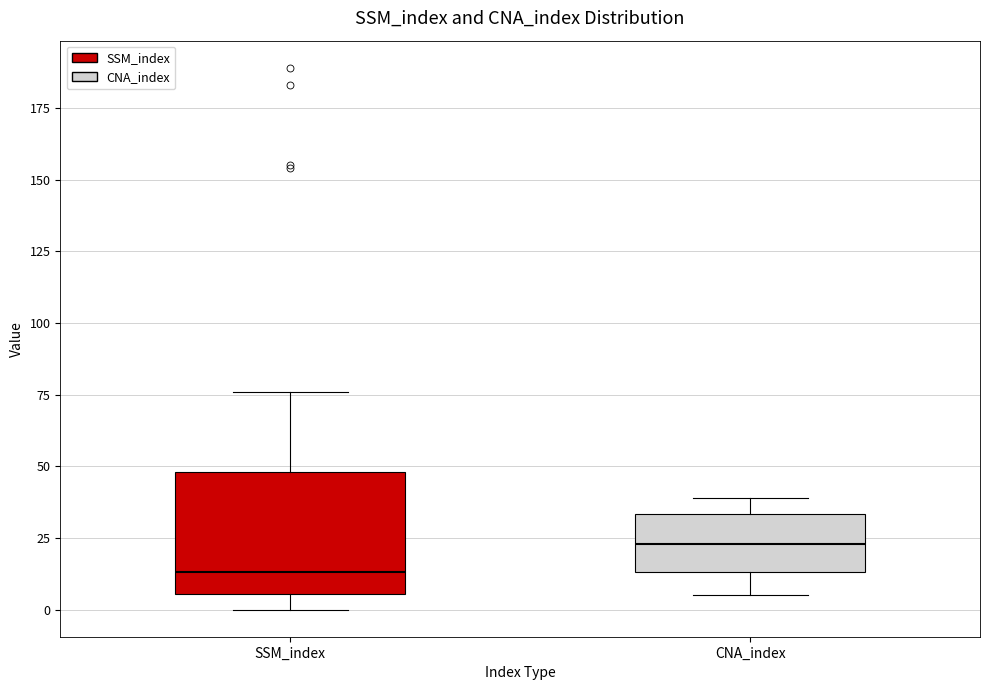

Reading left to right, transcribe this box plot: for each box, give where its median line is, the range the box spans, and where its two whiskers end, as read against the y-axis. The values are not printed on the chart, so give them approximately, as read against the axis.

SSM_index: median 15, box 5 to 50, whiskers 0 to 75
CNA_index: median 25, box 15 to 35, whiskers 5 to 40